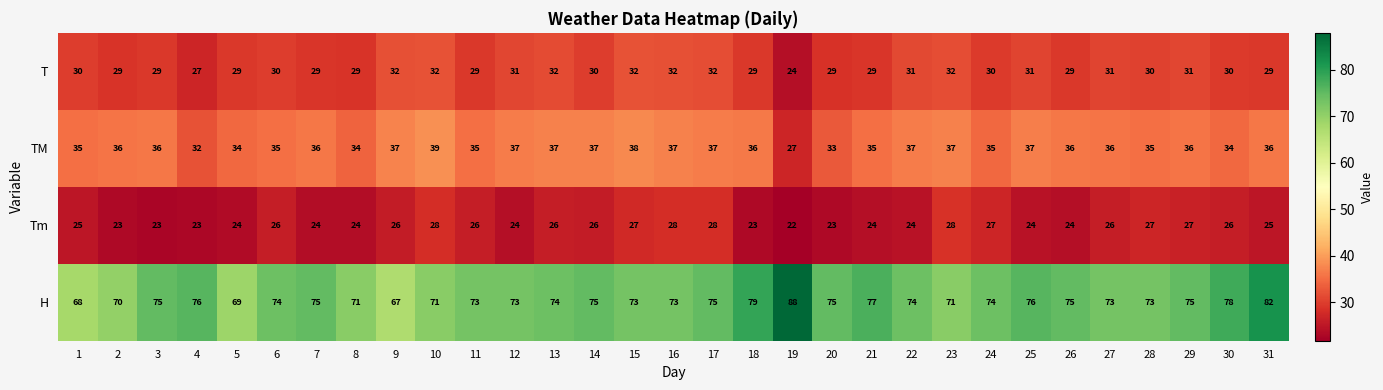

Which category has the highest value across all series?

19